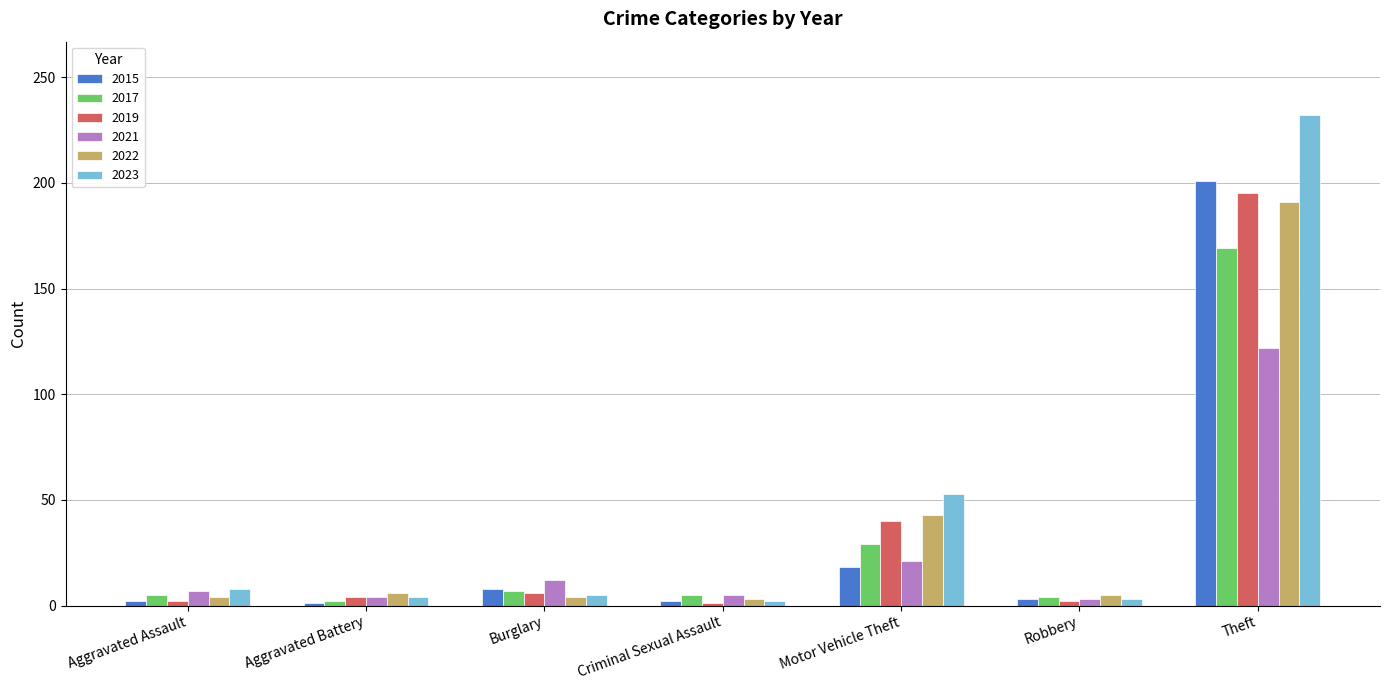

What are all the series names shown in the legend?

2015, 2017, 2019, 2021, 2022, 2023